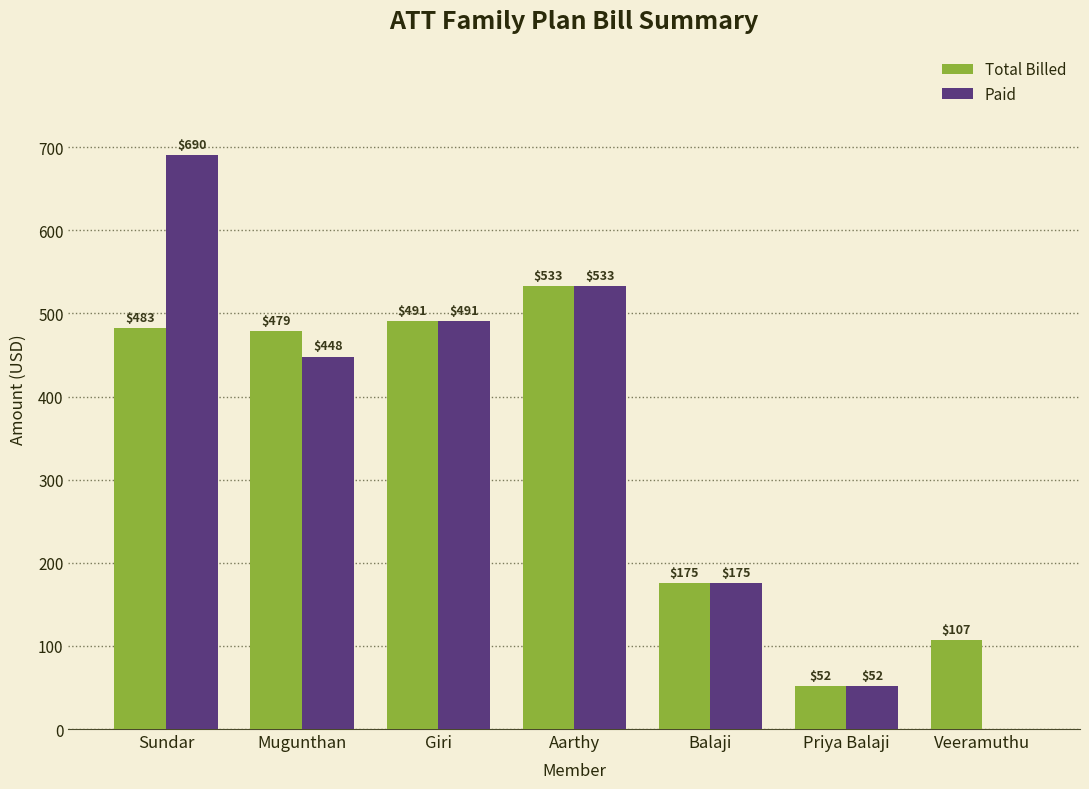

Read the Paid value at Aarthy.

533.1